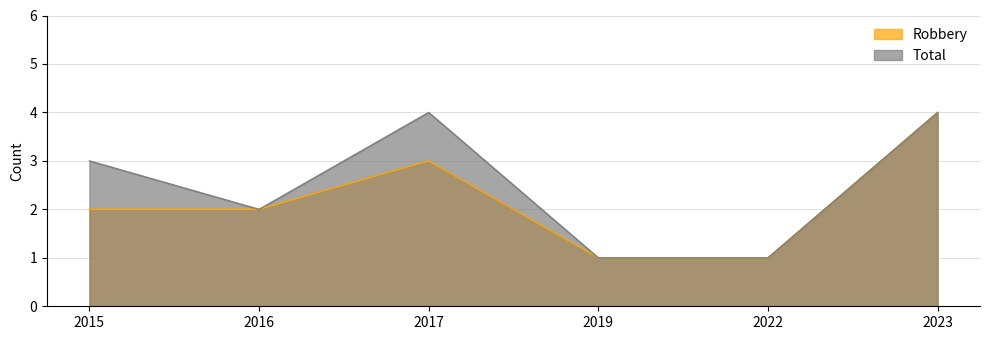

What are all the series names shown in the legend?

Robbery, Total